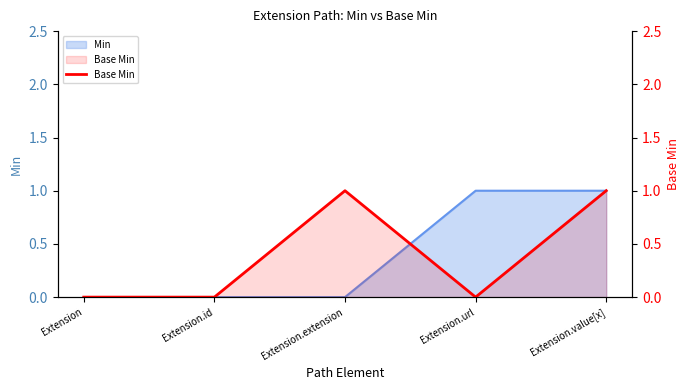

At which category does the data reach its first local peak?

Extension.extension